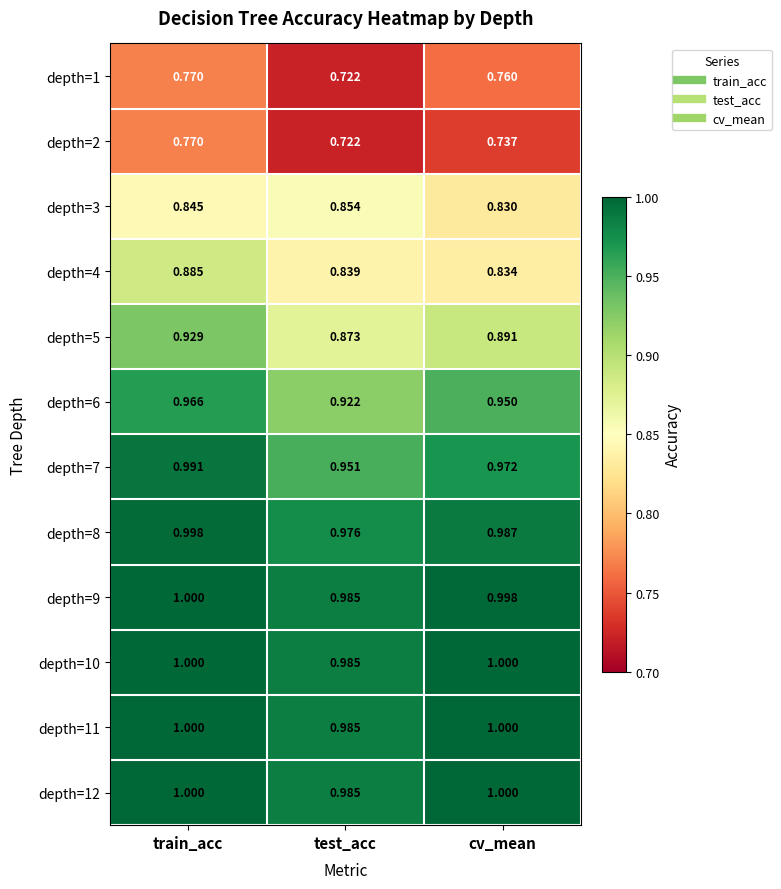

Is the value of depth=1 at test_acc greater than the value of depth=4 at test_acc?

No